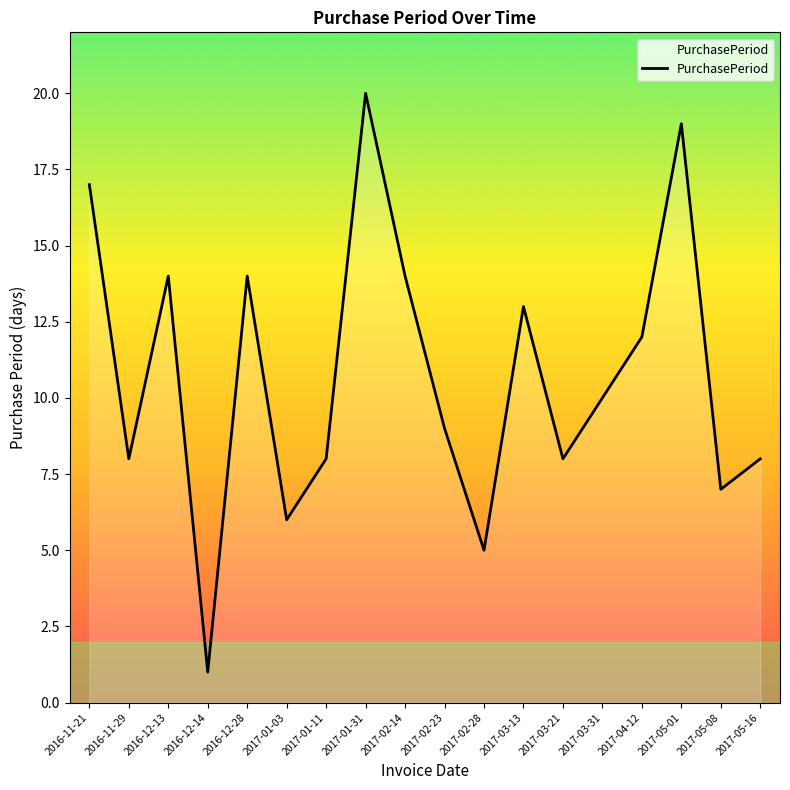

Does the chart have visible grid lines?

No